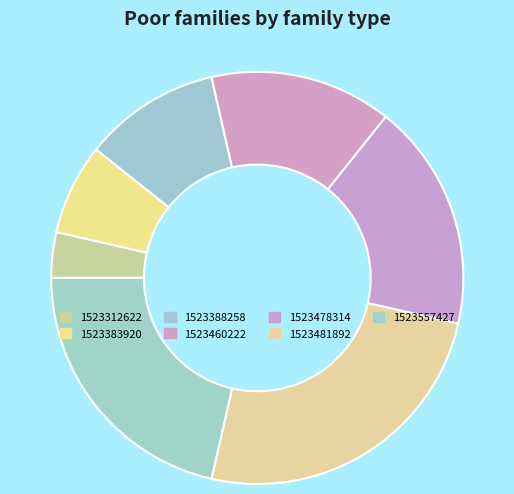

How many segments does this pie chart have?

7